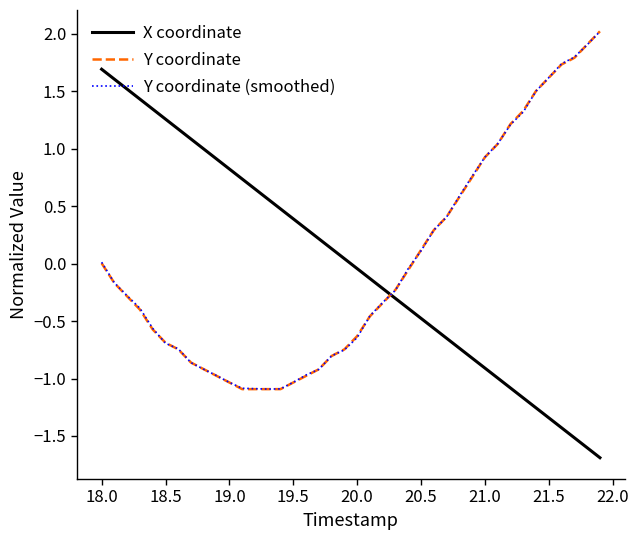

What is the minimum value shown in the chart?

-1.7